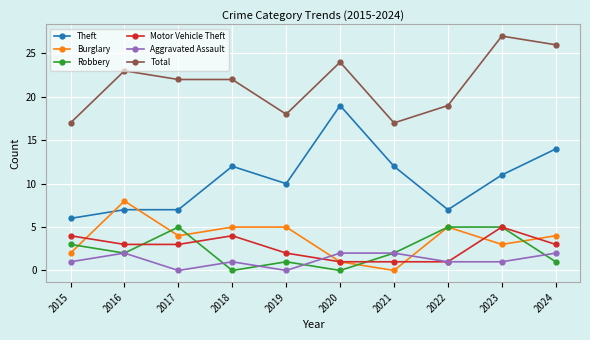

What value does the Burglary series have at 2015?

2